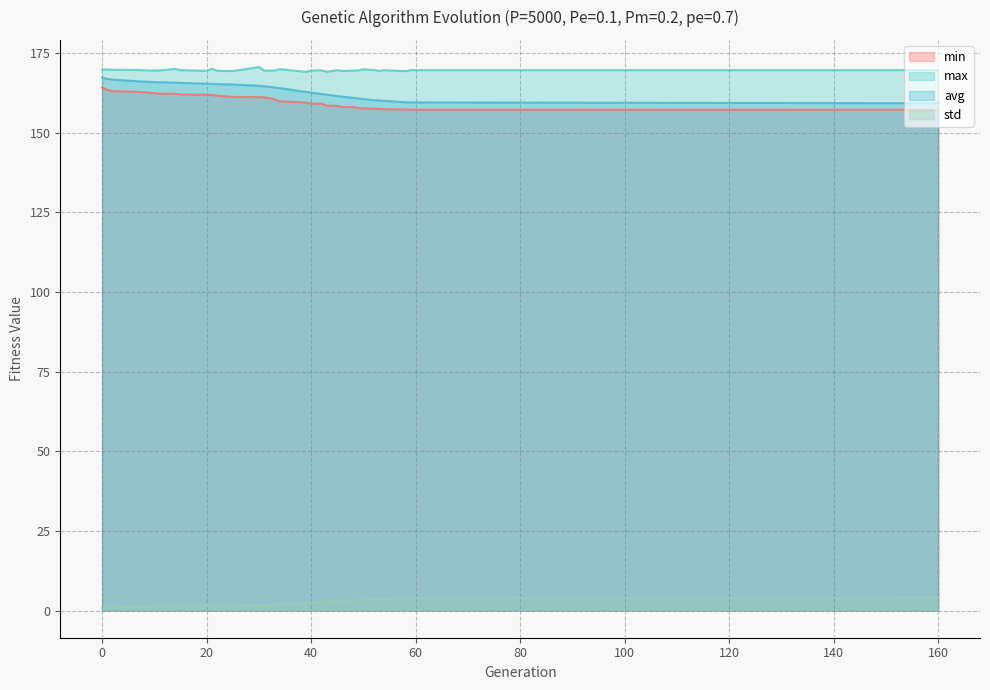

What are all the series names shown in the legend?

min, max, avg, std